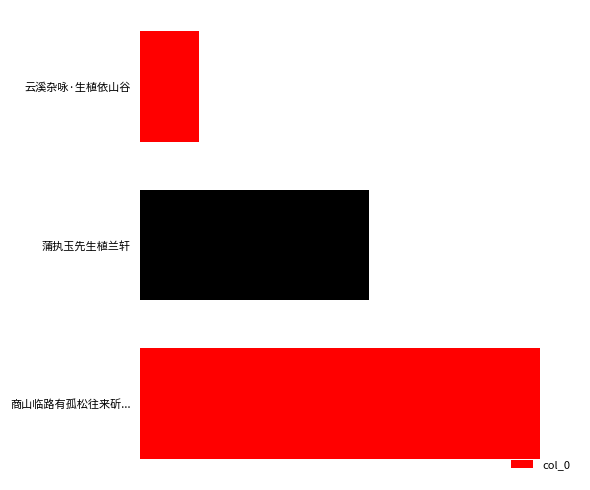

Are the bars horizontal?

Yes